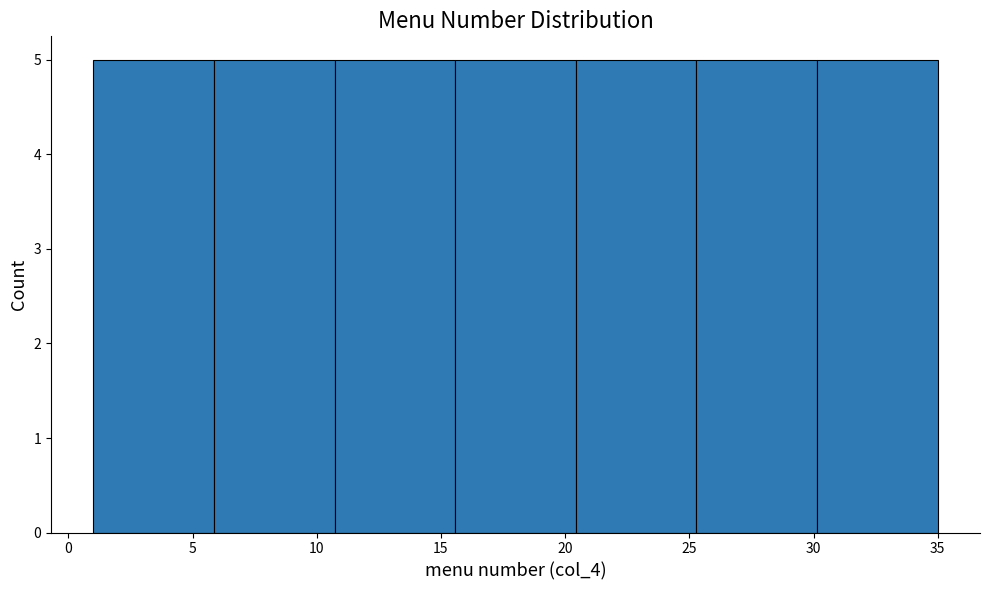

Reading left to right, transcribe this chart: for each bar, give the range it covers on the x-axis and its height. Neither the bar edges nor the heights are printed on the chart, so give them approximately, as read against the axes.

1.0 to 6.0: 5
6.0 to 10.5: 5
10.5 to 15.5: 5
15.5 to 20.5: 5
20.5 to 25.5: 5
25.5 to 30.0: 5
30.0 to 35.0: 5